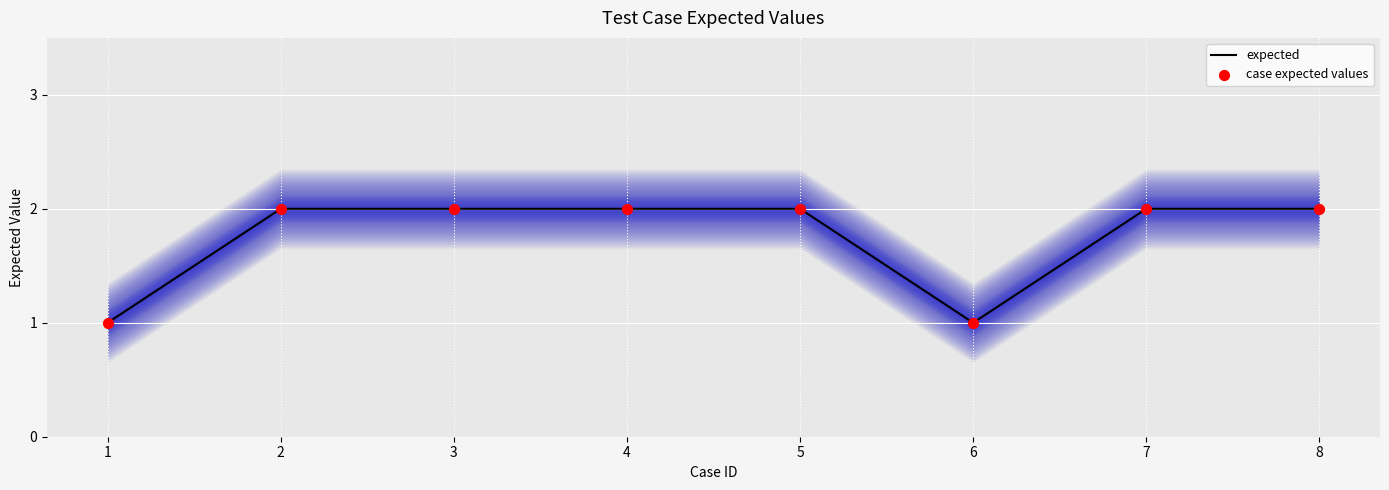

Which series contains the lowest Y value?

expected